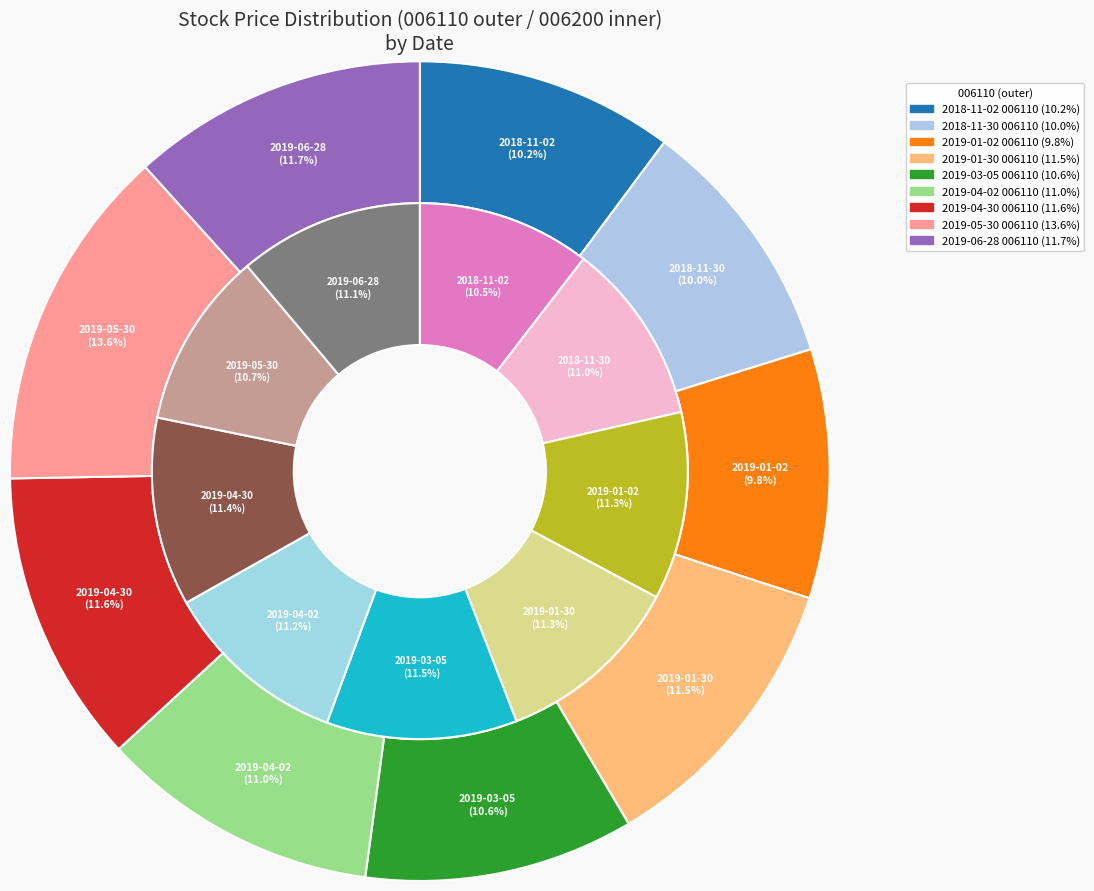

Do 2019-04-02 and 2019-01-30 together represent more than half of the pie?

No